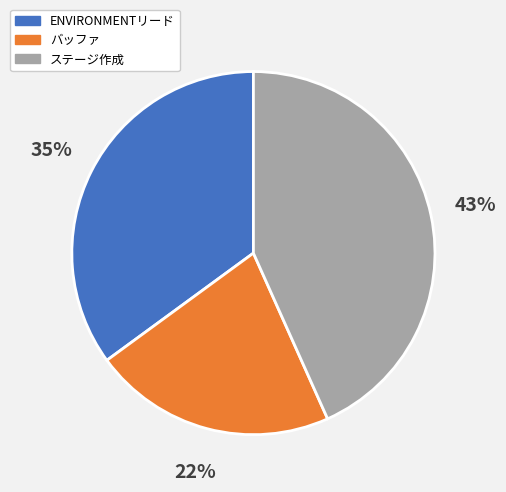

To the nearest percent, what is the combined percentage of バッファ and ステージ作成?

65%